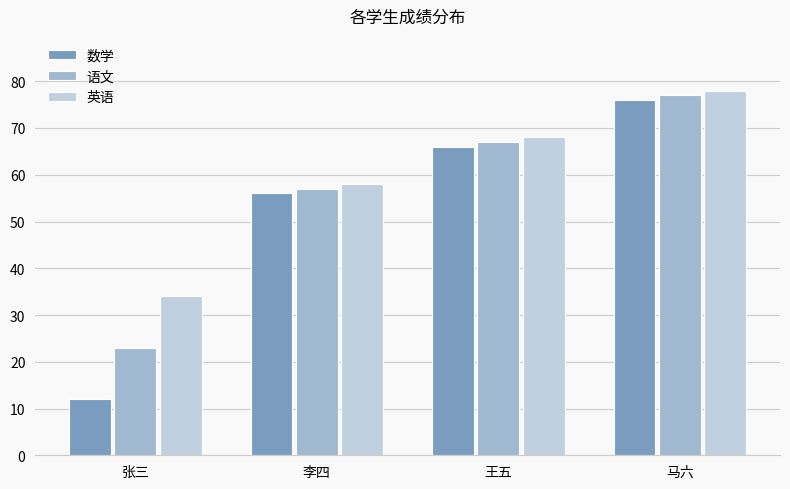

List the labels in order of 英语 value, largest first.

马六, 王五, 李四, 张三